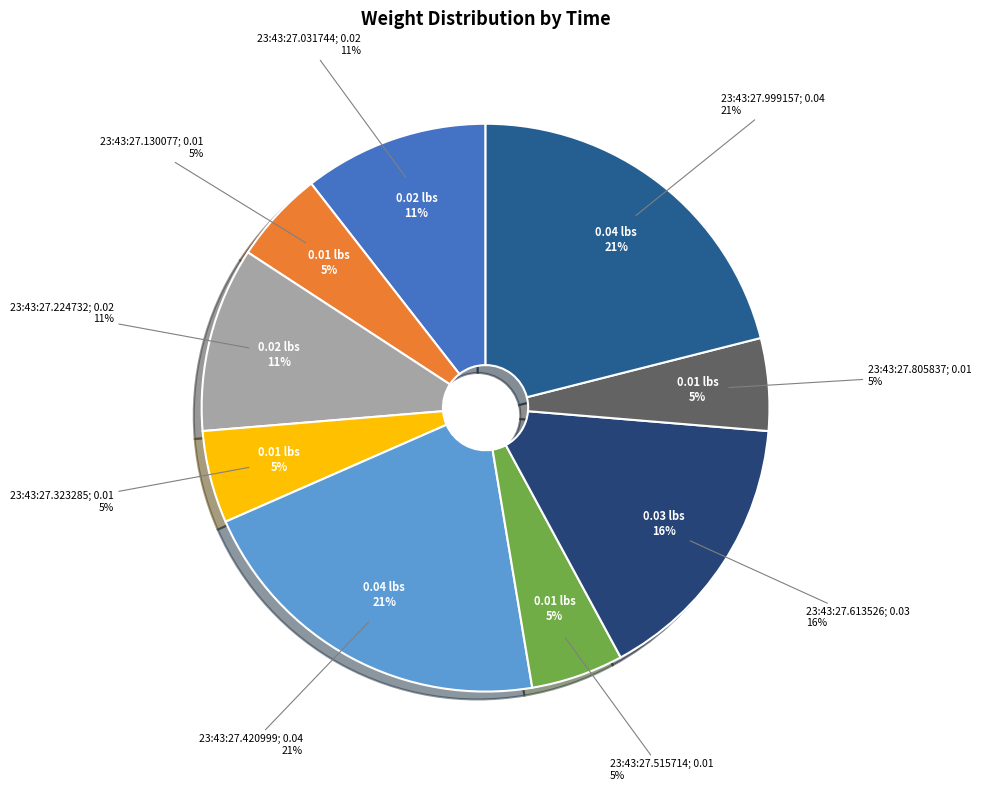

True or false: 23:43:27.805837 accounts for 1% of the total.

False